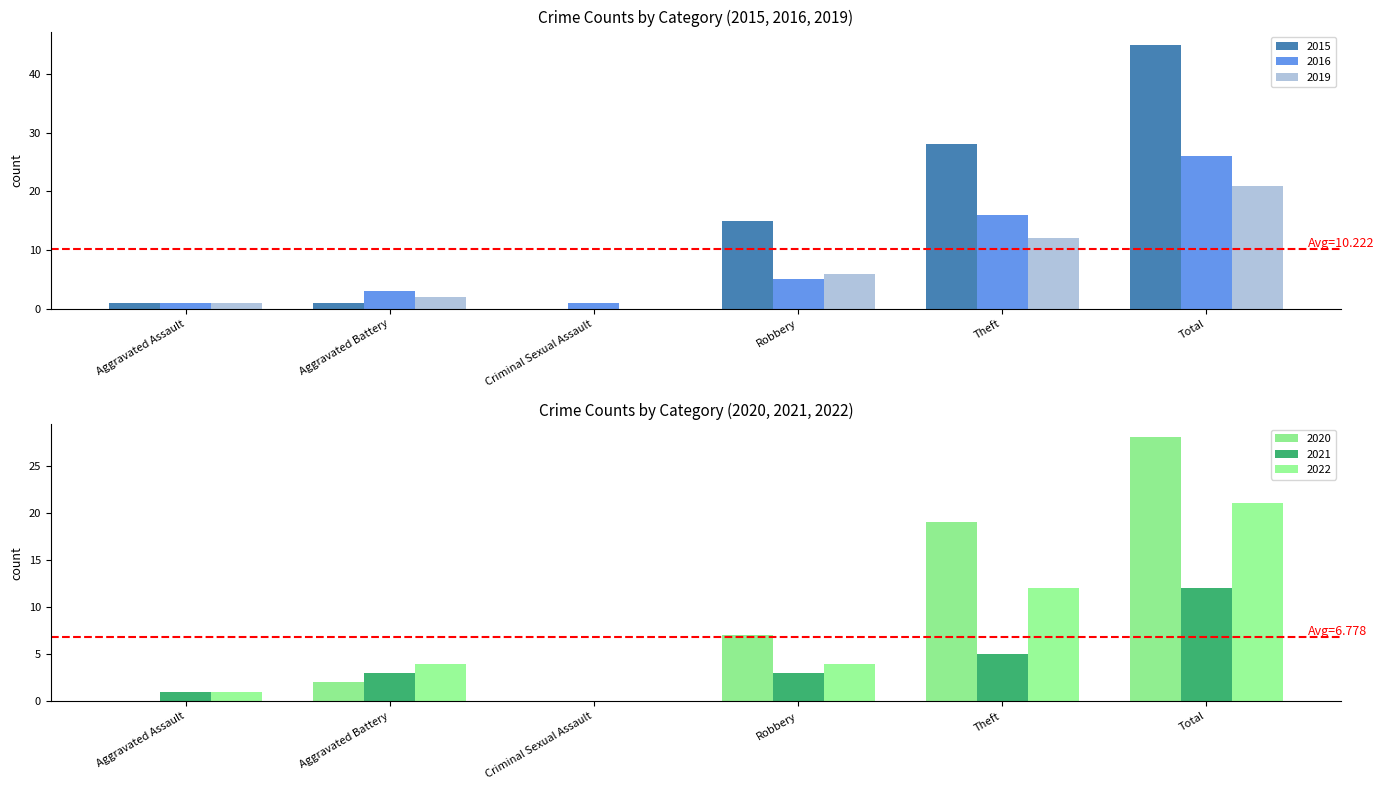

Rank the categories by 2016 value from lowest to highest.

Aggravated Assault, Criminal Sexual Assault, Aggravated Battery, Robbery, Theft, Total